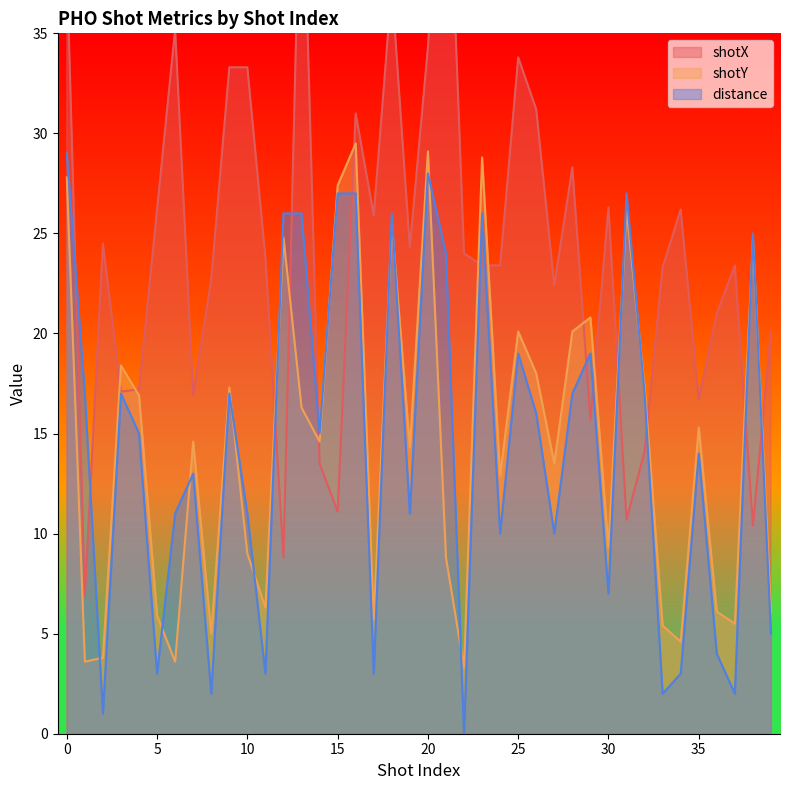

What is the difference between the shotX values at 13 and 36?

25.1